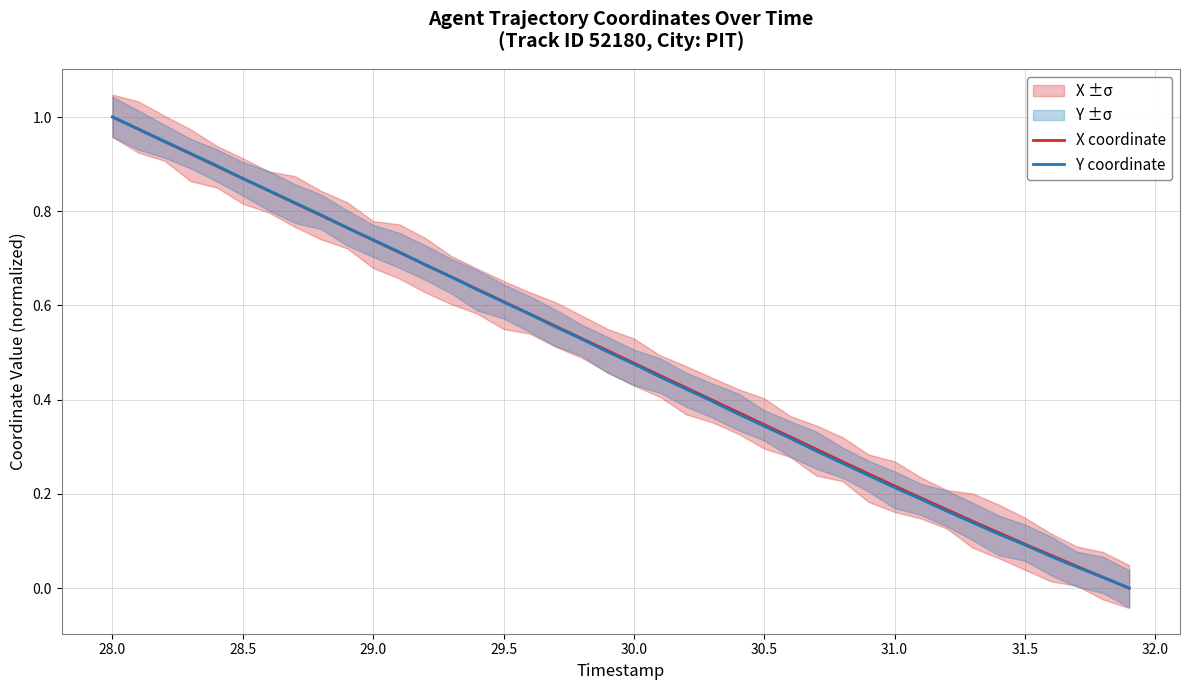

At which label does Y coordinate reach its peak?

28.0